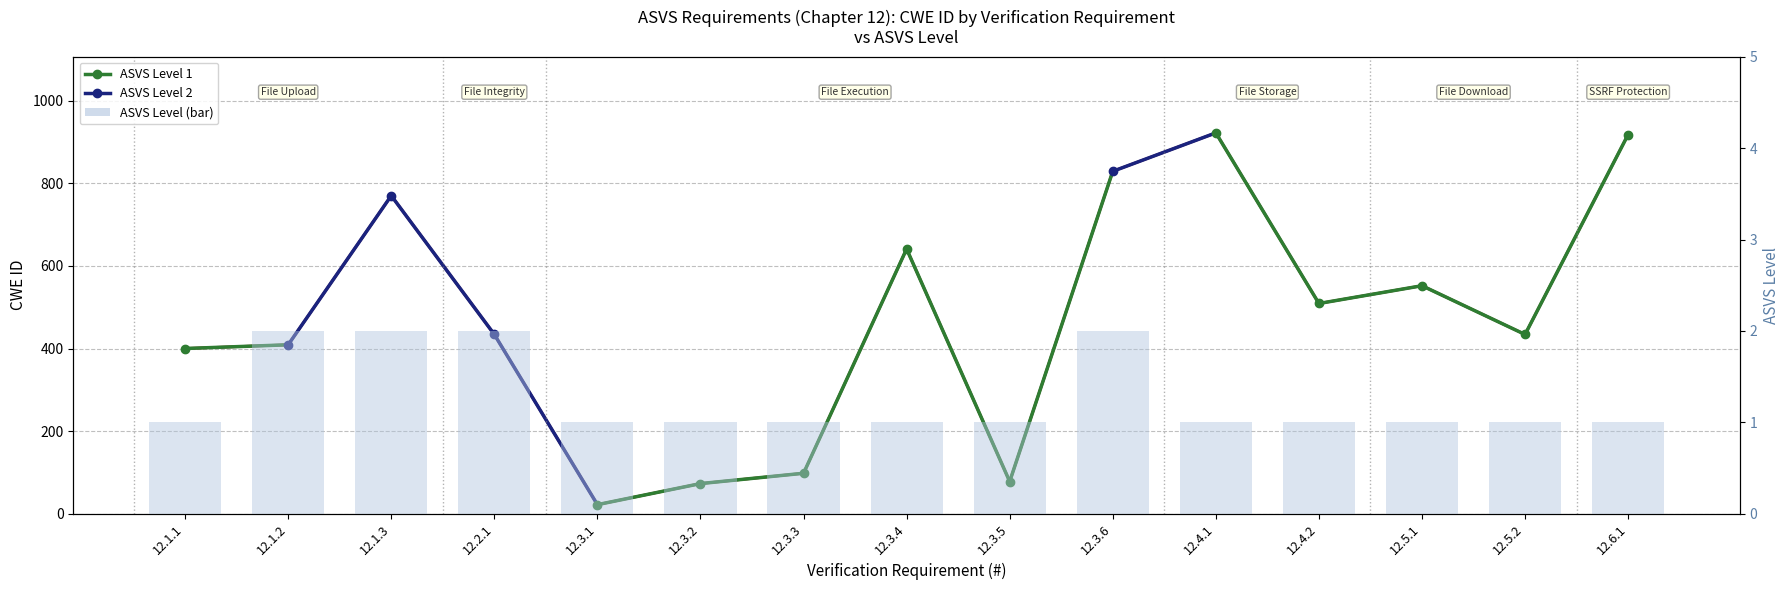

What is the sum of all CWE values?

7089